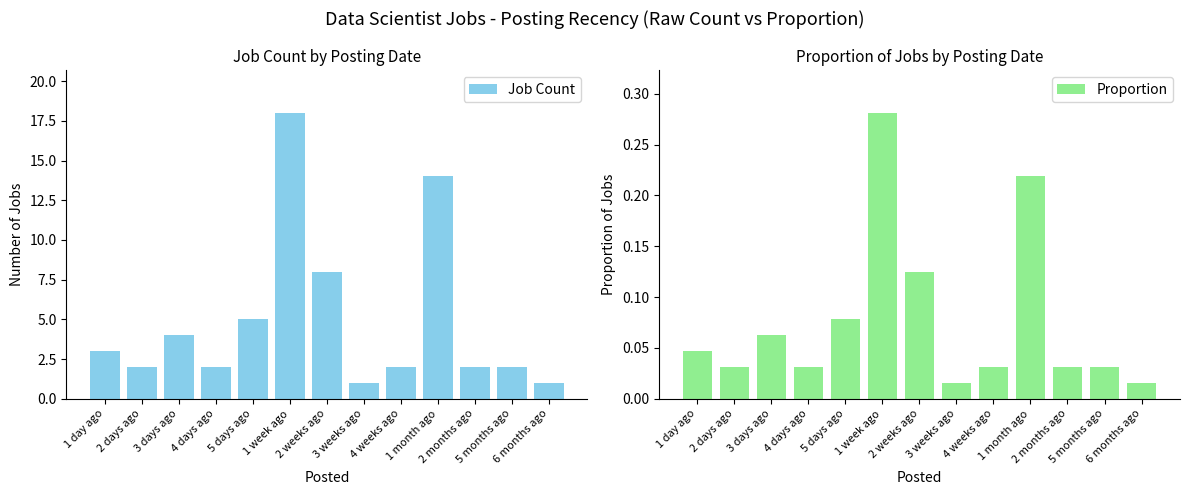

Which series changed the most between 2 weeks ago and 3 weeks ago?

Job Count